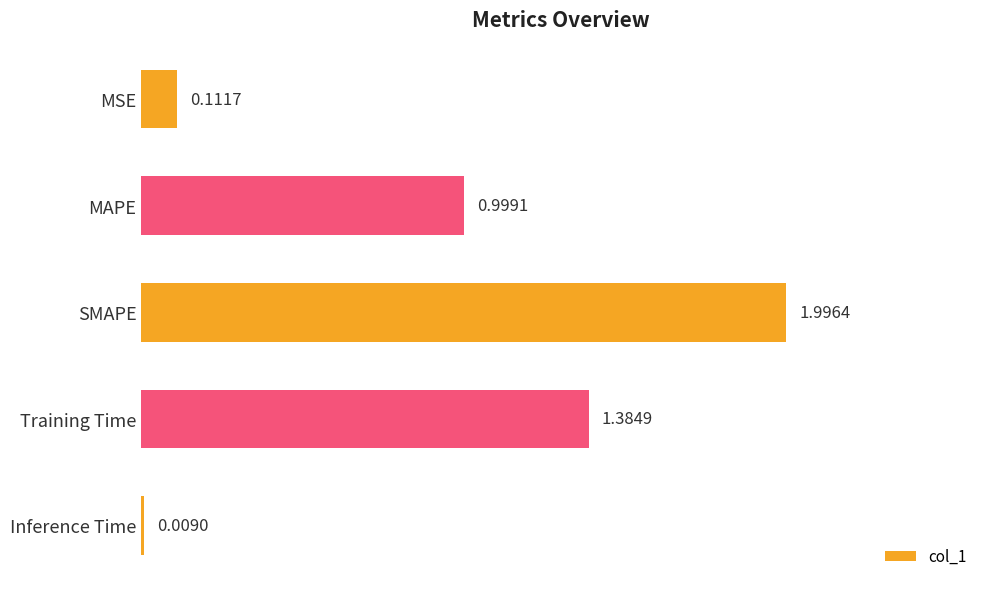

What is the change in value from MSE to MAPE?

+0.9